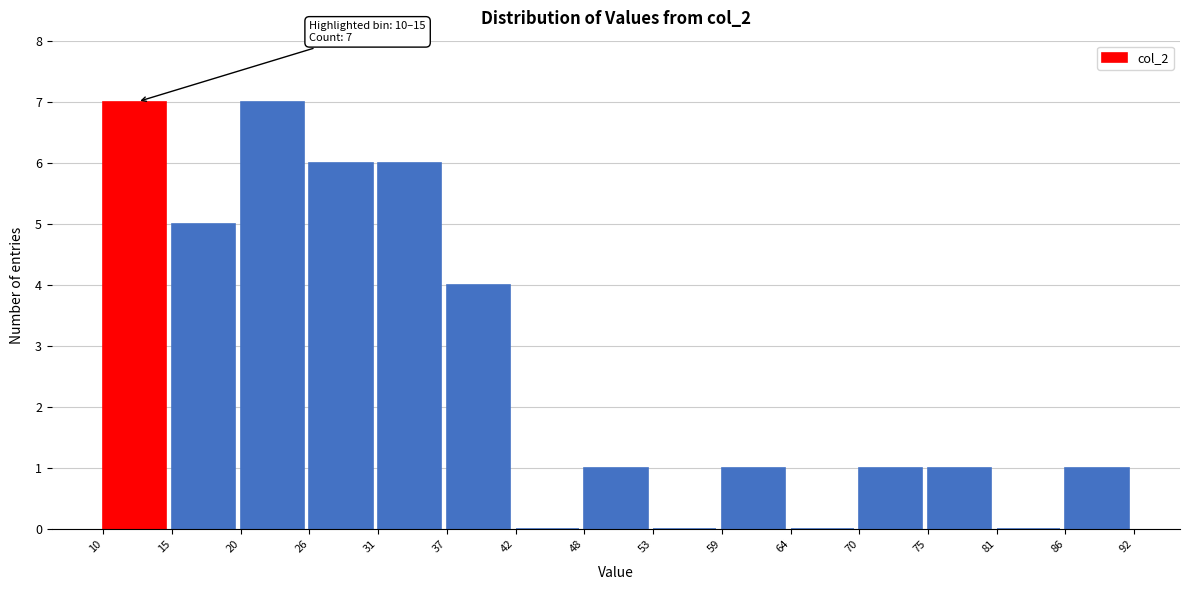

Reading left to right, list all the values displayed in this chart.

10=7	15=5	20=7	26=6	31=6	37=4	42=0	48=1	53=0	59=1	64=0	70=1	75=1	81=0	86=1